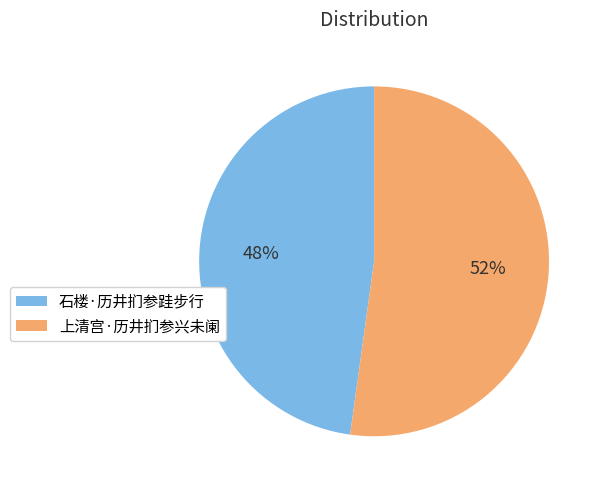

Count the number of slices in the pie.

2